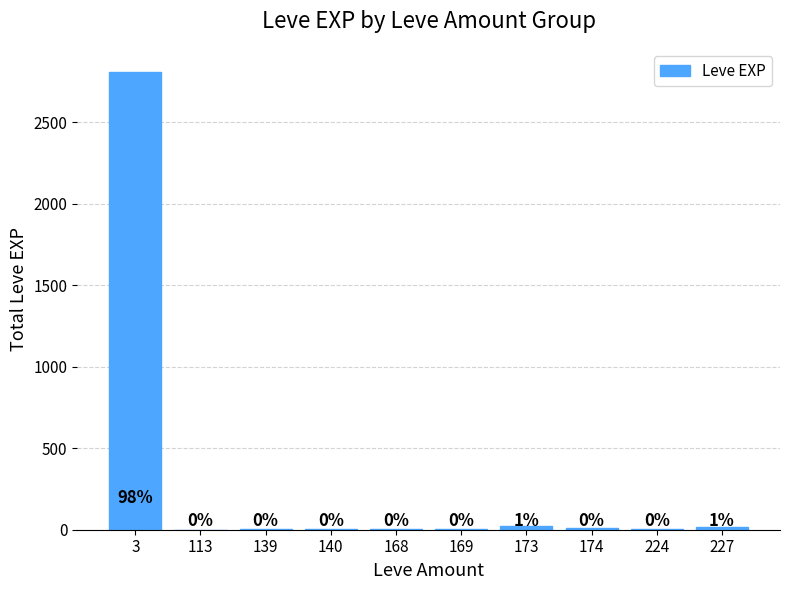

Reading left to right, list all the values displayed in this chart.

2810	1	2	5	3	7	20	10	6	17